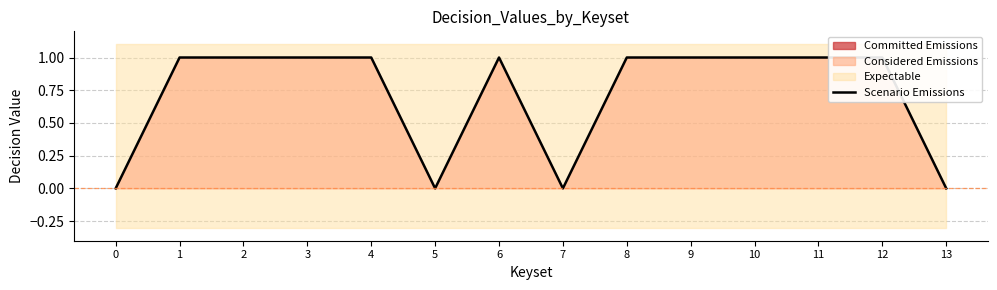

What is the change in value from 2 to 5?

-1